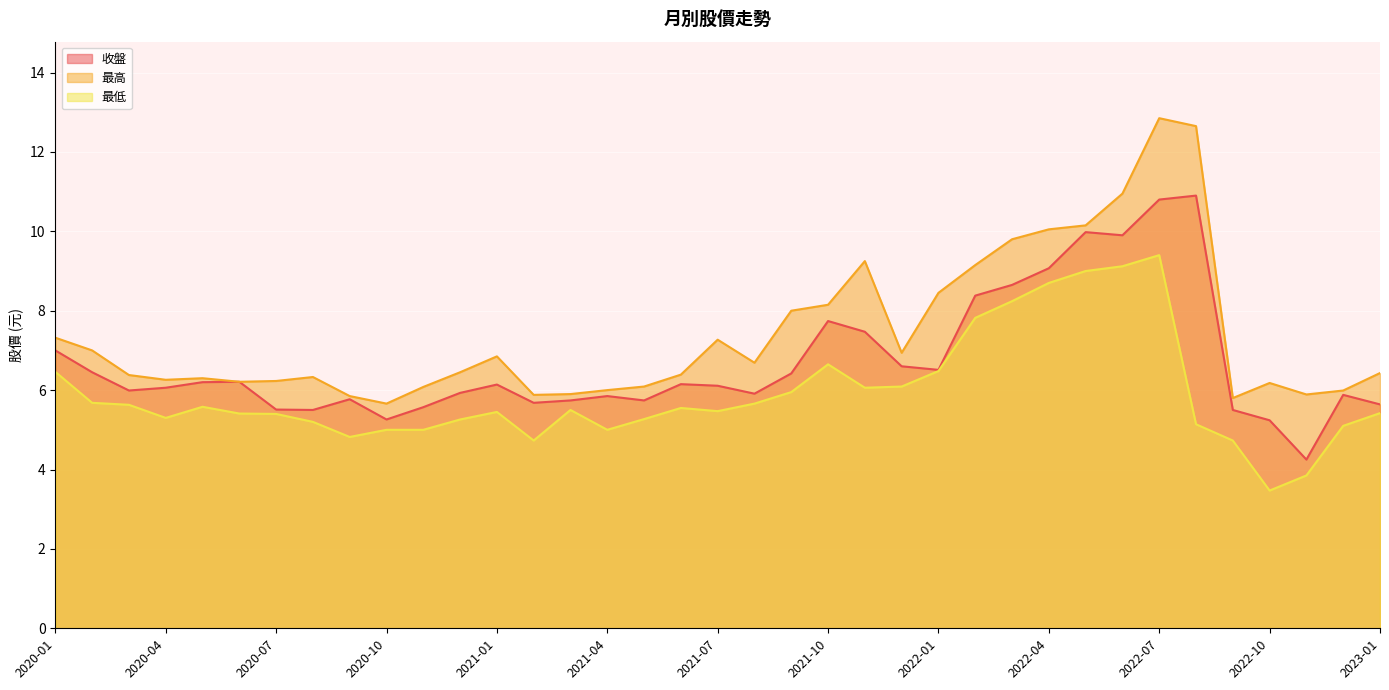

Which has a higher value, 2021-09 or 2022-08?

2022-08